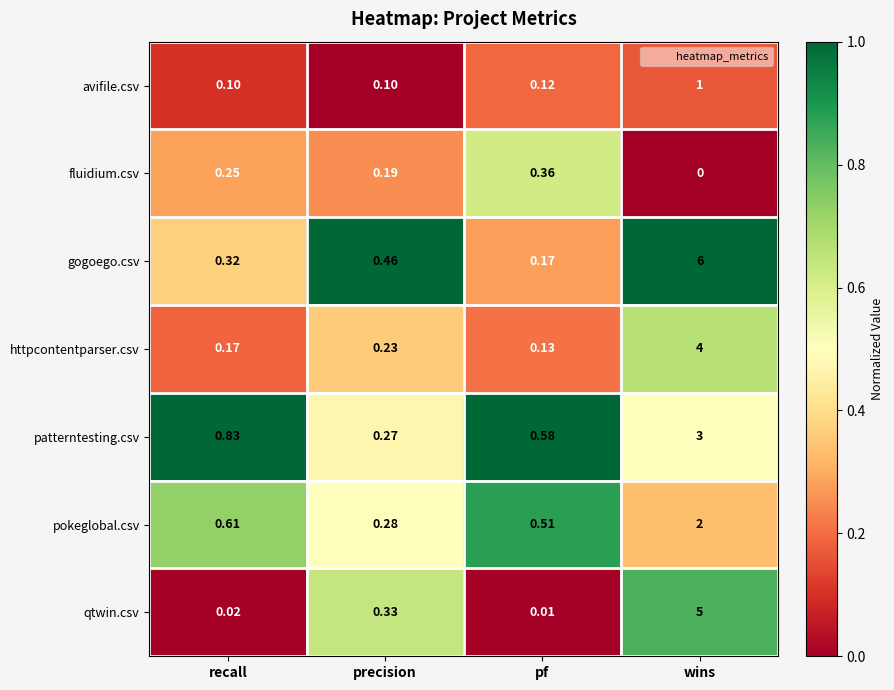

At which category is the sum across all series the highest?

wins